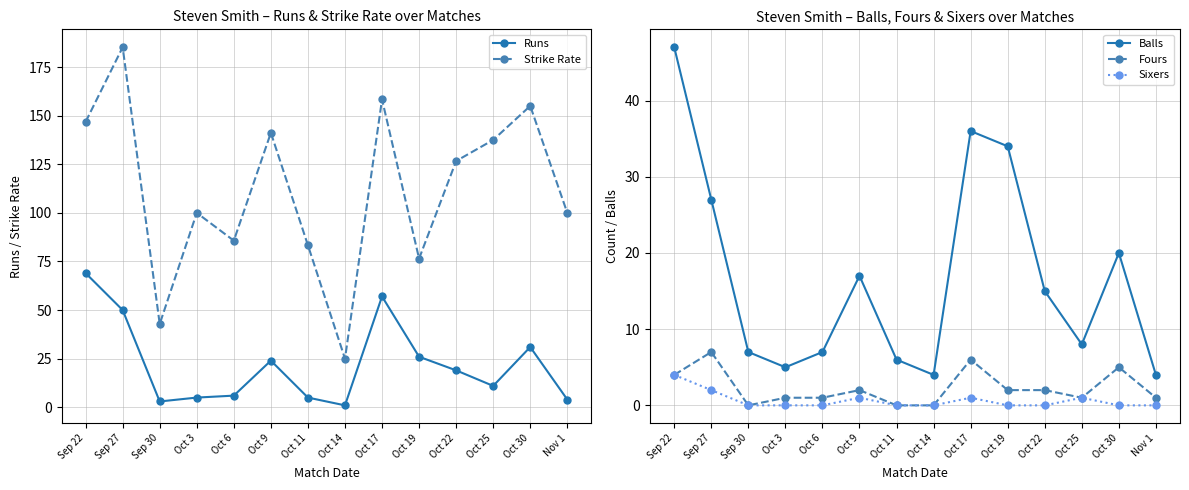

Rank the series at Oct 3 from highest to lowest value.

Strike Rate, Runs, Balls, Fours, Sixers